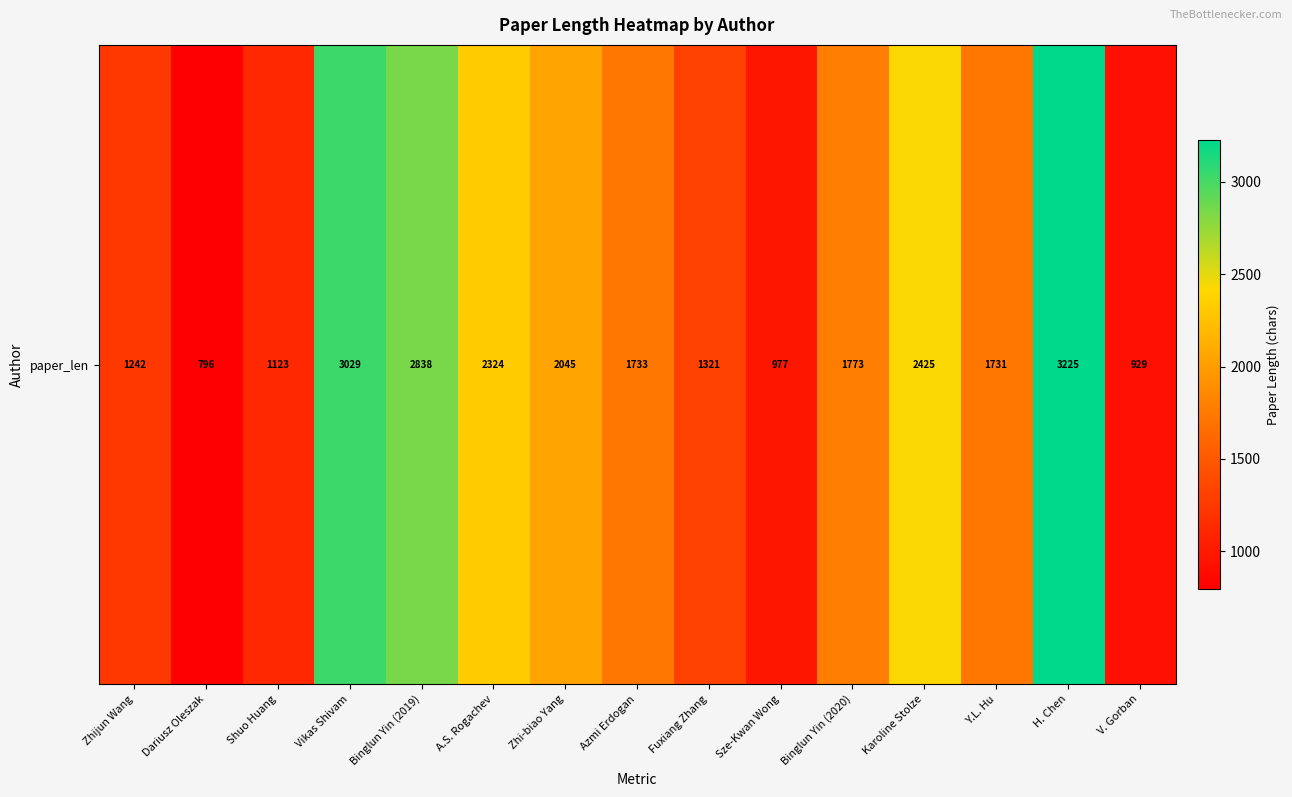

Rank the categories by value from lowest to highest.

Dariusz Oleszak, V. Gorban, Sze-Kwan Wong, Shuo Huang, Zhijun Wang, Fuxiang Zhang, Y.L. Hu, Azmi Erdogan, Binglun Yin (2020), Zhi-biao Yang, A.S. Rogachev, Karoline Stolze, Binglun Yin (2019), Vikas Shivam, H. Chen